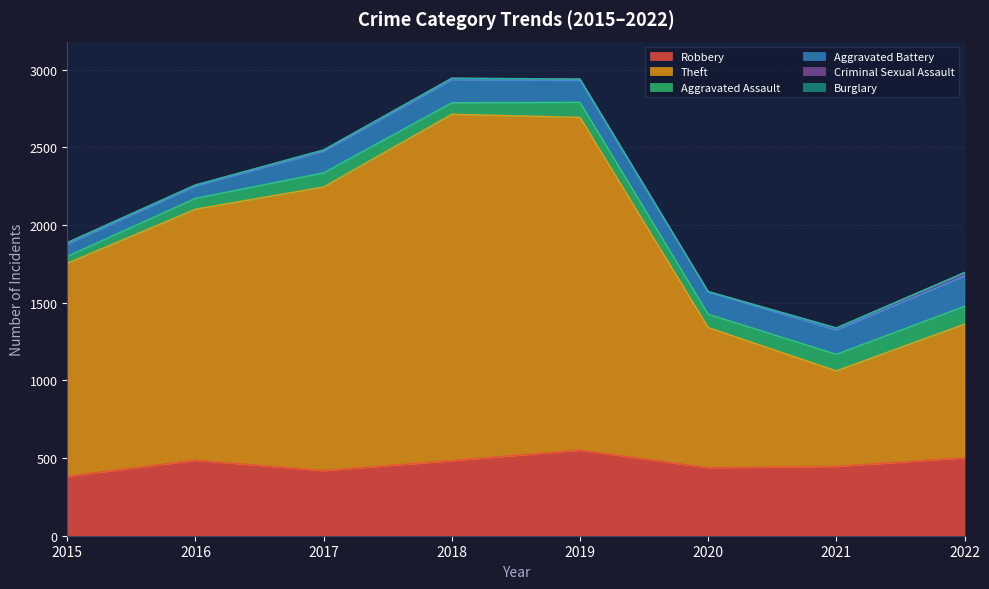

Reading left to right, what are all the values shown in this chart?

Robbery: 2015=383	2016=486	2017=419	2018=483	2019=551	2020=438	2021=446	2022=502
Theft: 2015=1371	2016=1616	2017=1826	2018=2230	2019=2142	2020=902	2021=615	2022=860
Aggravated Assault: 2015=45	2016=70	2017=91	2018=74	2019=97	2020=86	2021=107	2022=115
Aggravated Battery: 2015=76	2016=78	2017=138	2018=147	2019=141	2020=143	2021=156	2022=195
Criminal Sexual Assault: 2015=12	2016=8	2017=8	2018=11	2019=8	2020=3	2021=13	2022=22
Burglary: 2015=0	2016=0	2017=2	2018=0	2019=1	2020=0	2021=1	2022=0